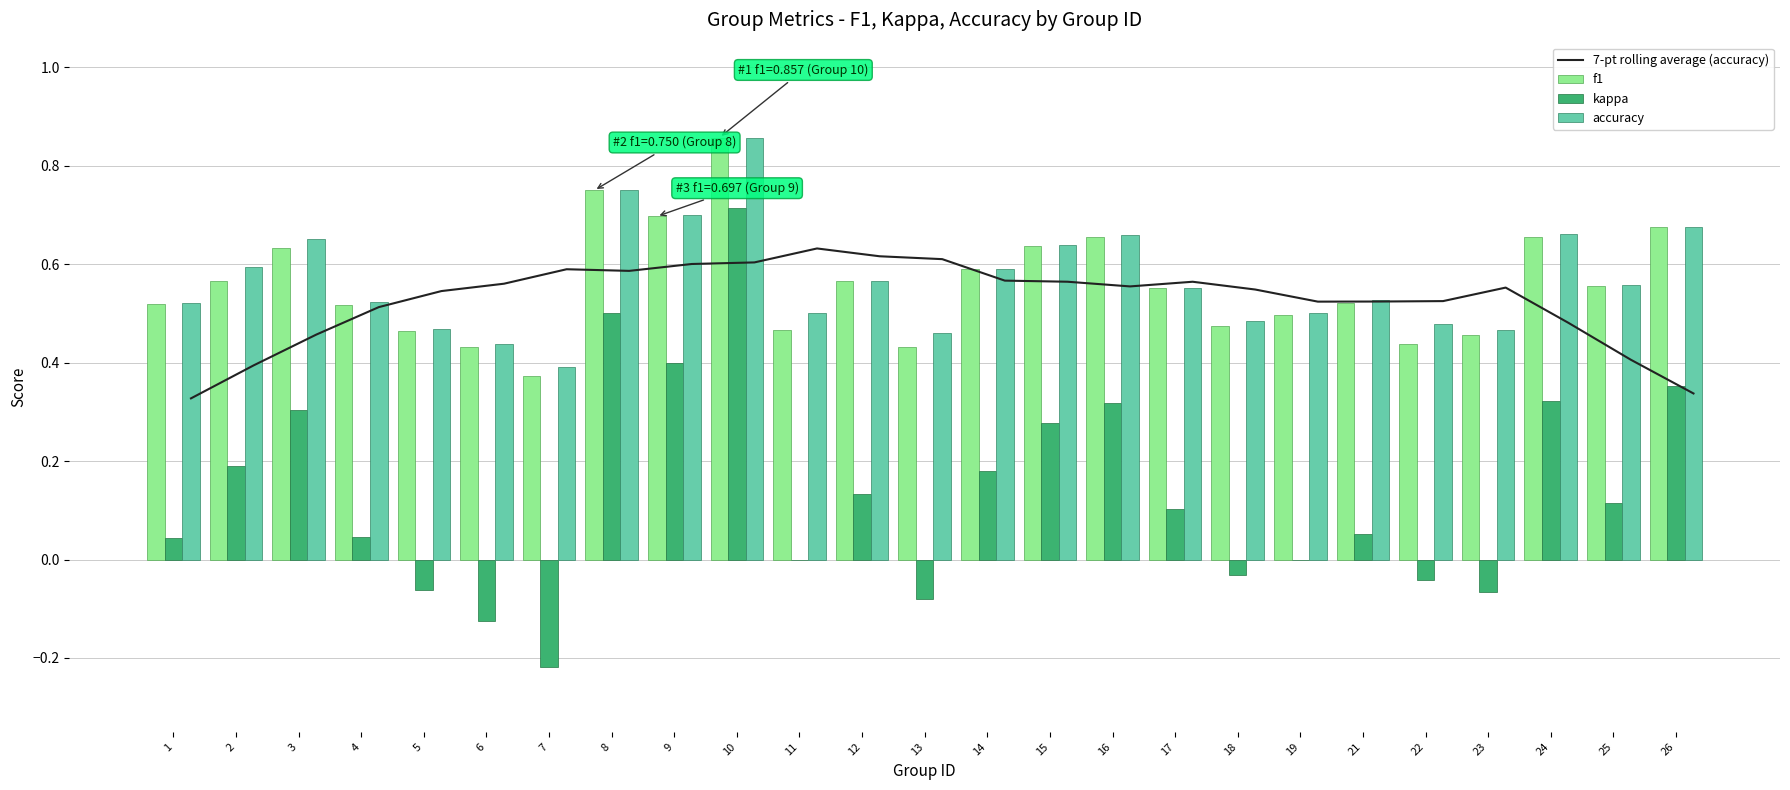

What value does the accuracy series have at 24?

0.7